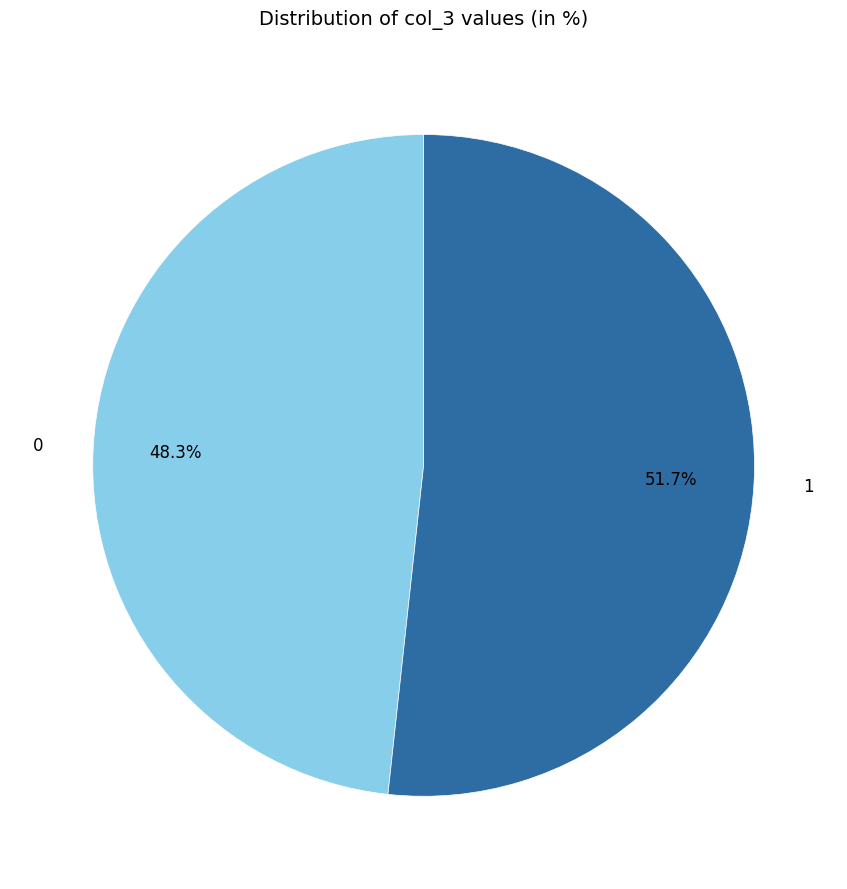

How many slices are in this pie chart?

2